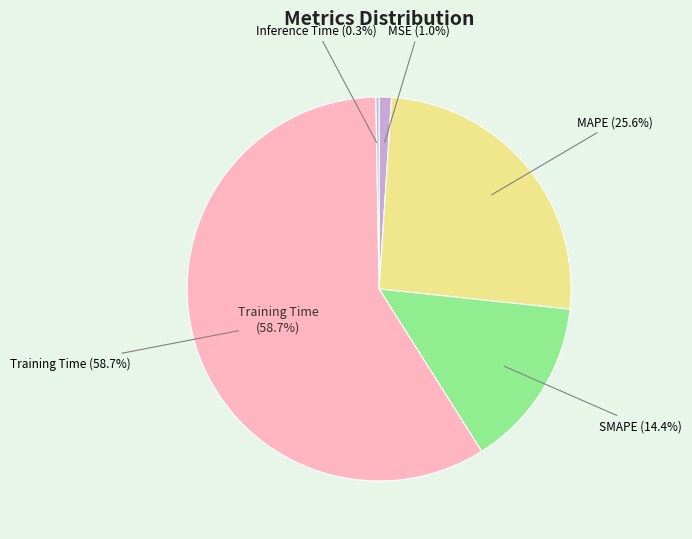

What is the smallest slice in the pie chart?

Inference Time